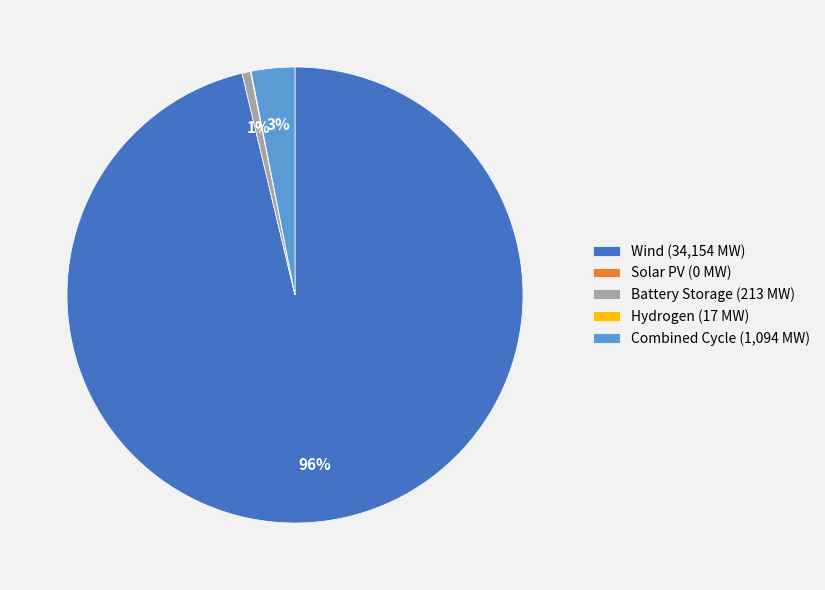

What percentage is the Battery Storage slice, to the nearest percent?

1%